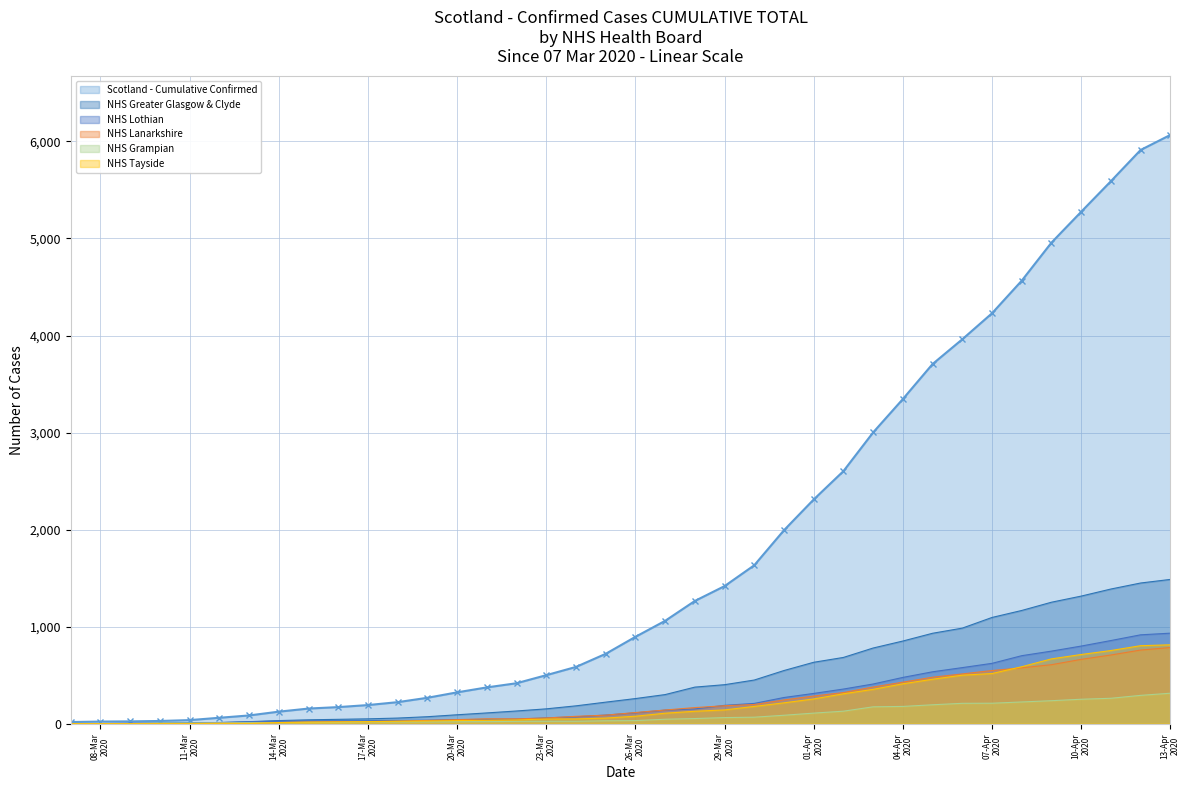

True or false: NHS Greater Glasgow & Clyde and NHS Tayside cross at least once.

False